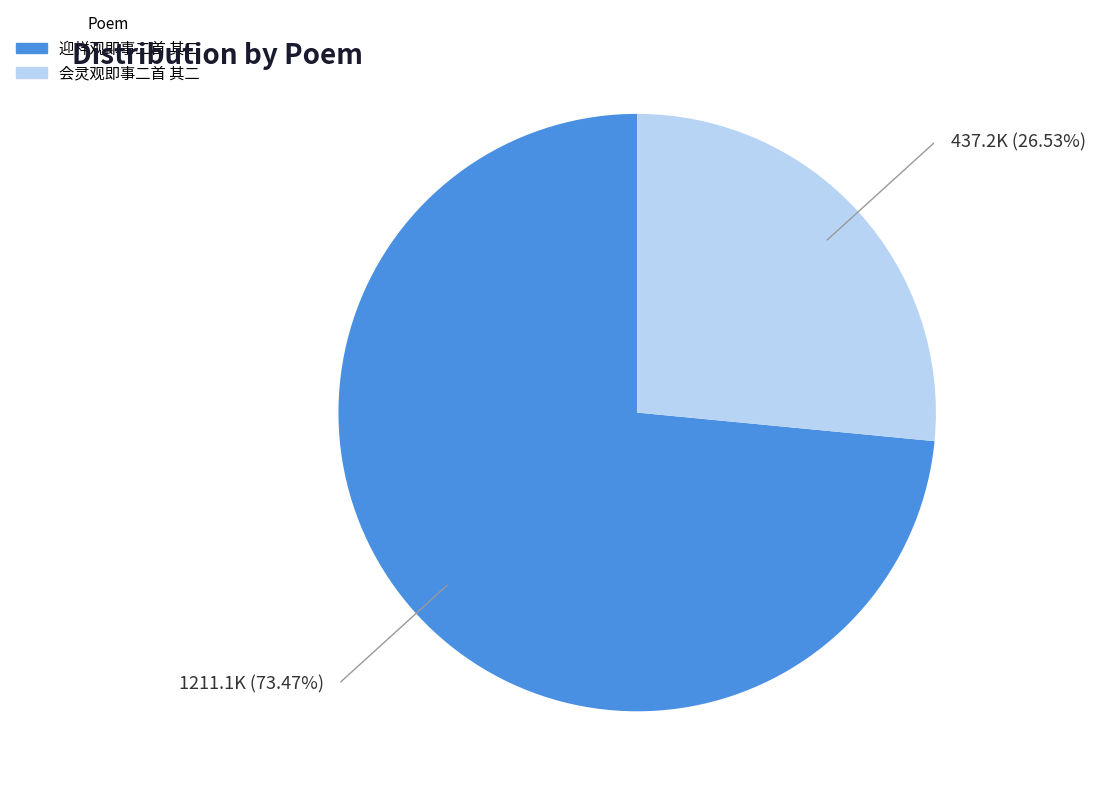

Do 会灵观即事二首 其二 and 迎祥观即事二首 其二 together represent more than half of the pie?

Yes